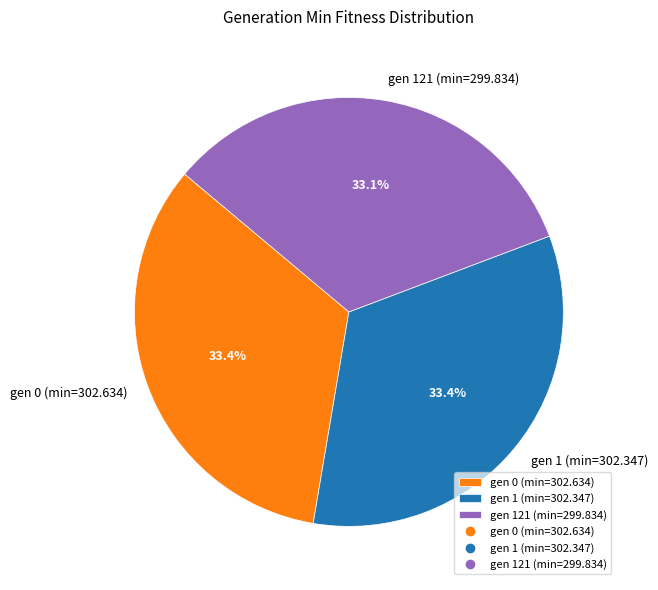

True or false: gen 121 (min=299.834) accounts for 45% of the total.

False